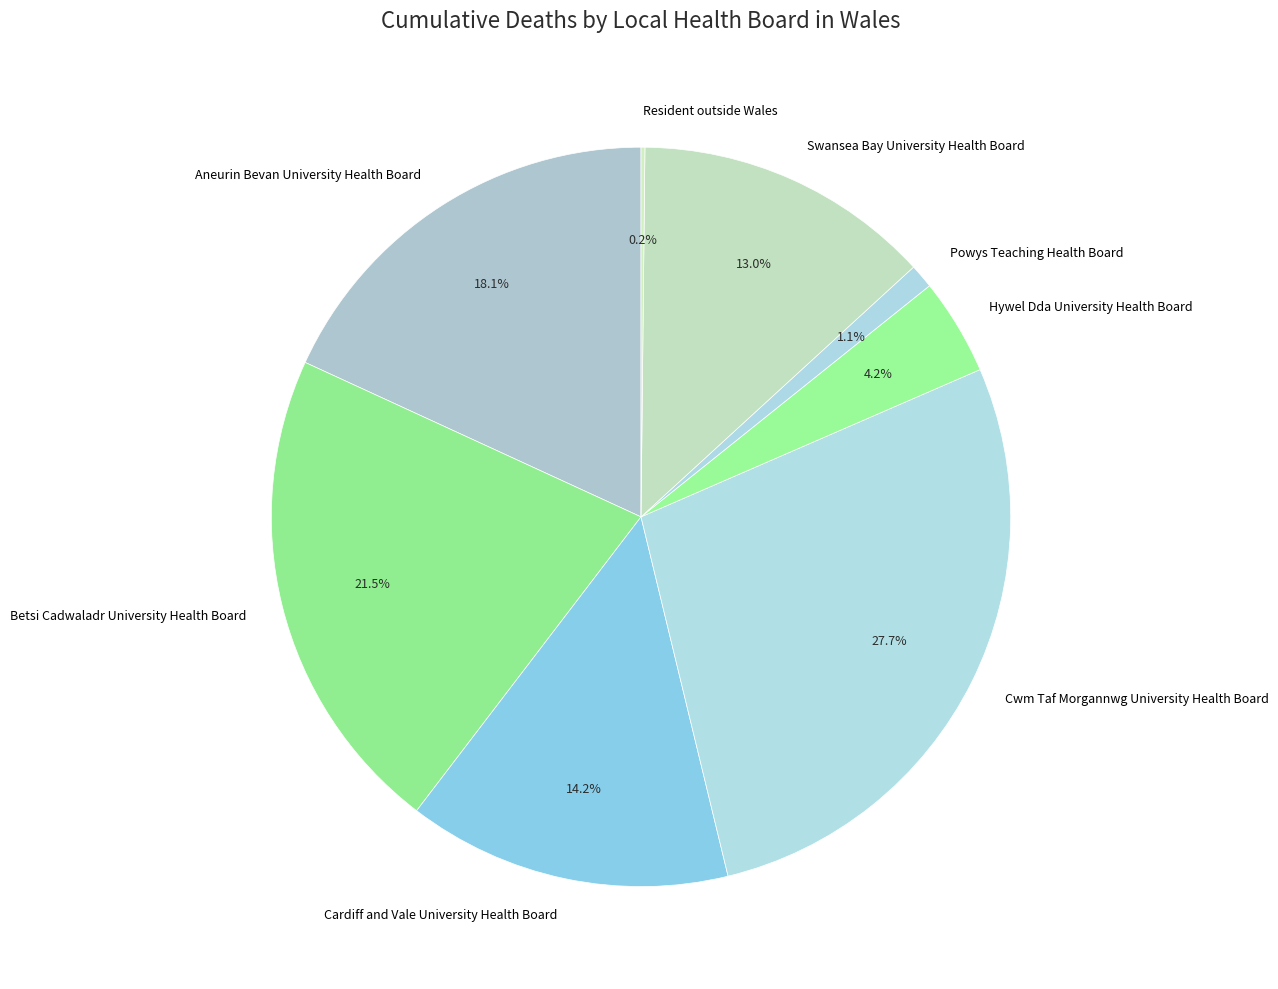

To the nearest percent, what portion does Aneurin Bevan University Health Board represent?

18%